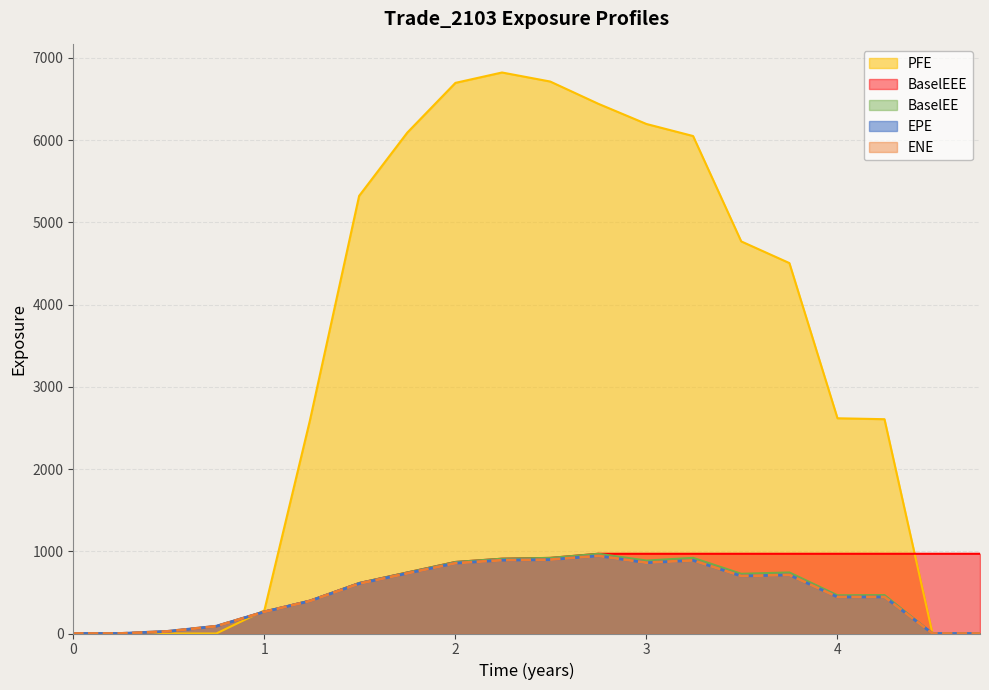

Read the BaselEE value at 2019-10-31.

742.4